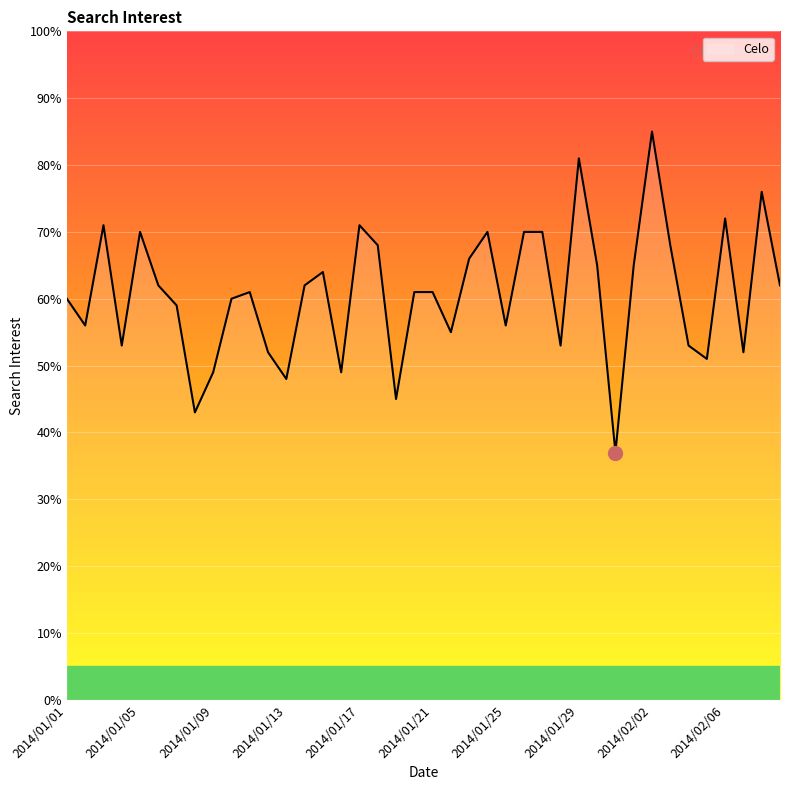

What is the maximum value shown in the chart?

85